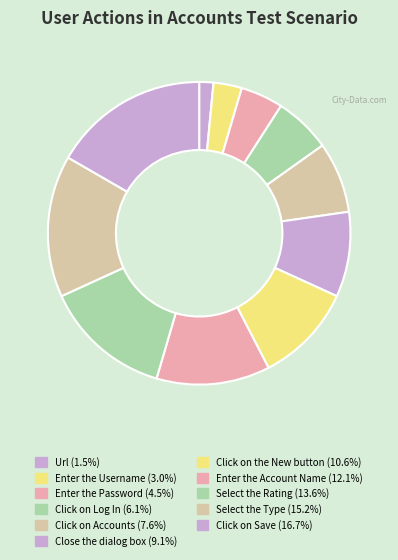

What is the largest slice in the pie chart?

Click on Save